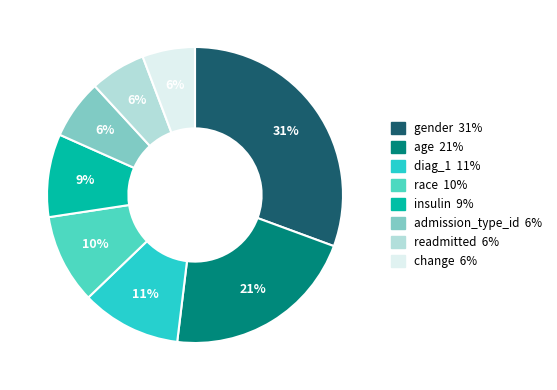

How many segments does this pie chart have?

8